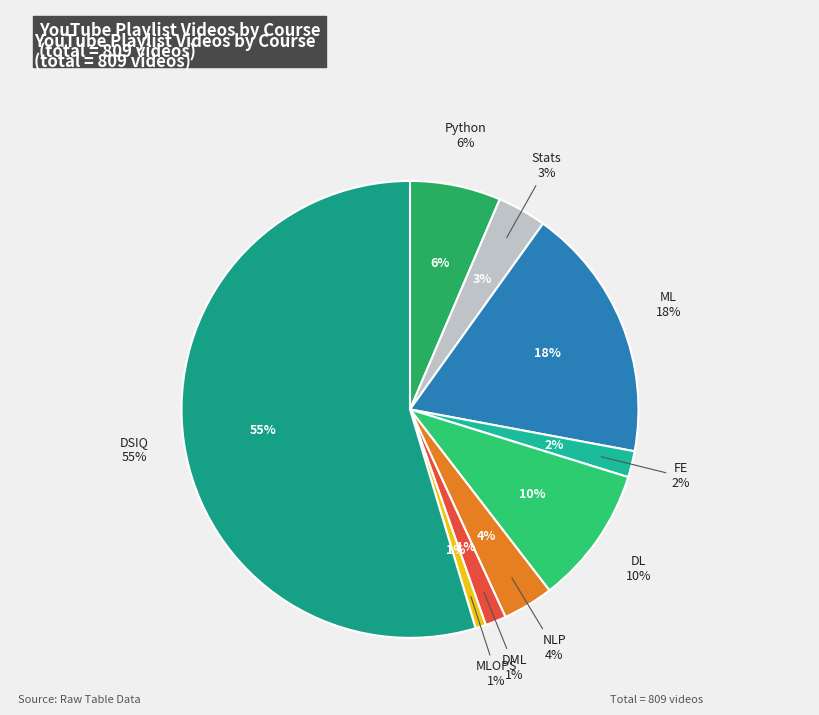

What is the largest slice in the pie chart?

DSIQ